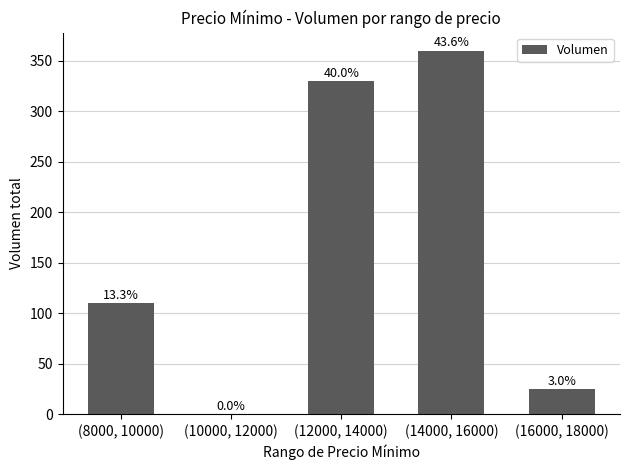

Are the bars horizontal?

No